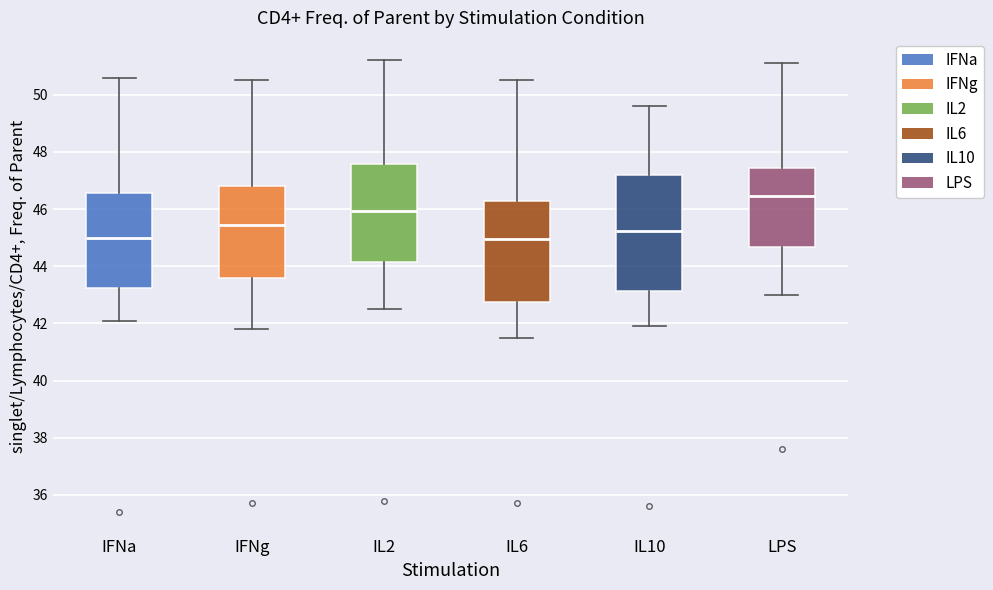

Comparing the boxes themselves (not the whiskers), which one is the tallest?

IL10